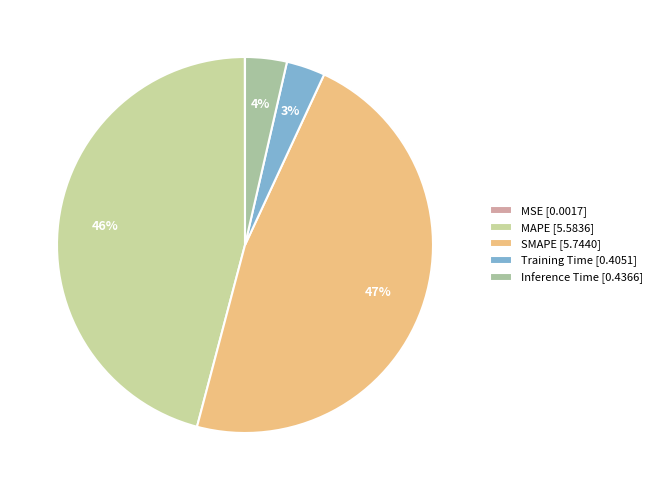

To the nearest percent, what is the difference between the largest and smallest slice percentages?

47%